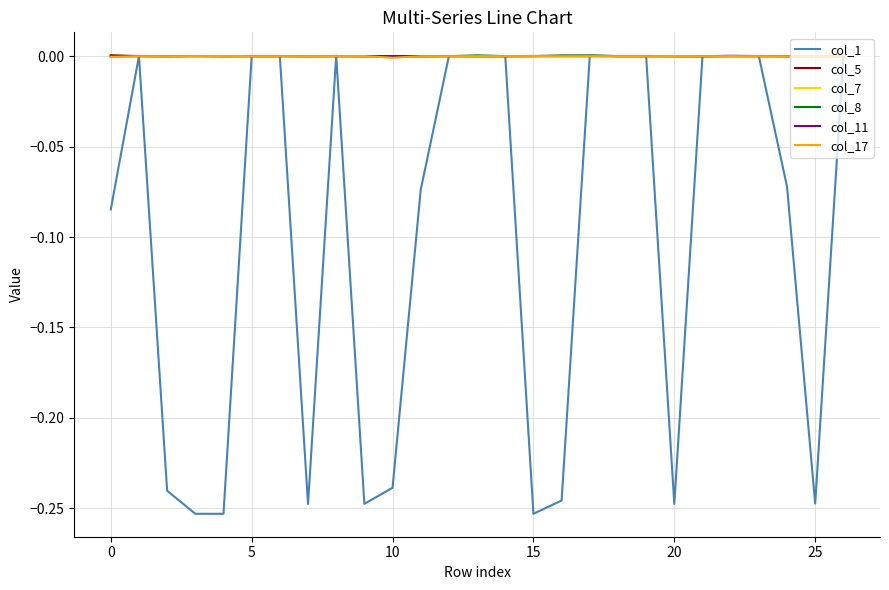

Which series has the largest range (max minus min)?

col_1